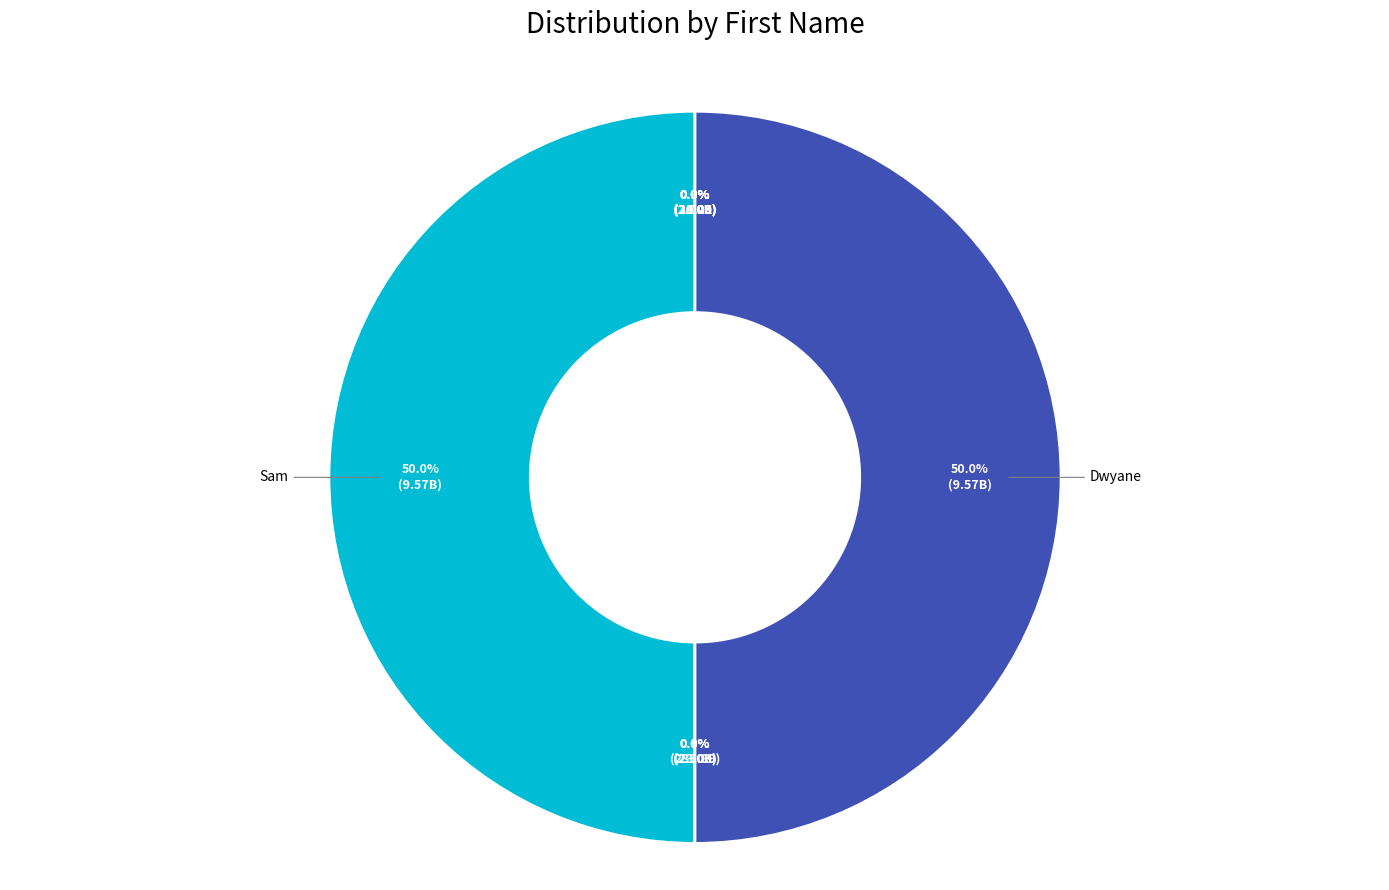

Is Sam the majority of the pie?

No